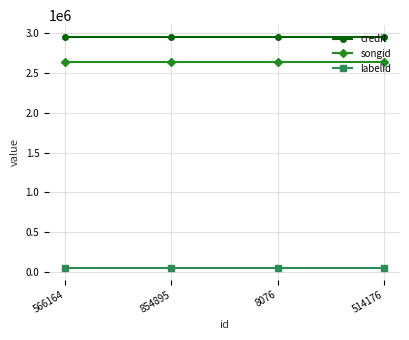

Is the value of credit at 514176 greater than the value of labelid at 566164?

Yes